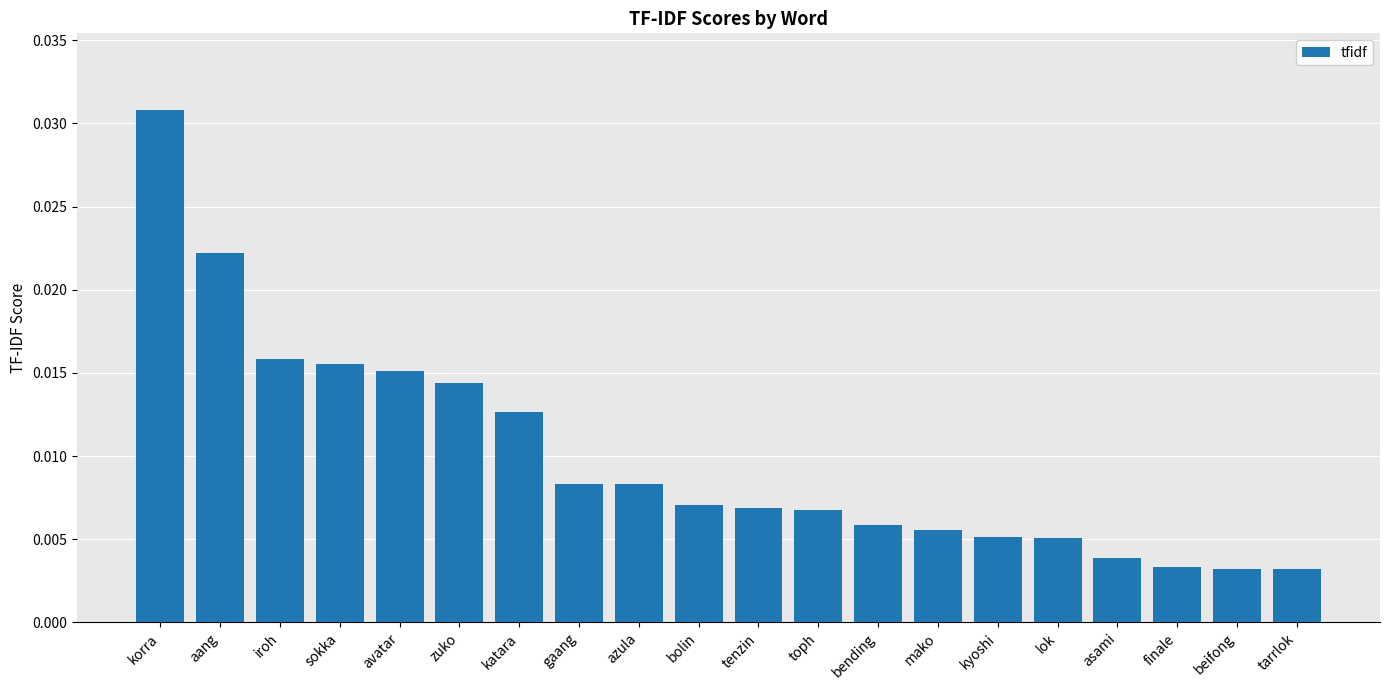

Count the values in the range 0 to 1.

20